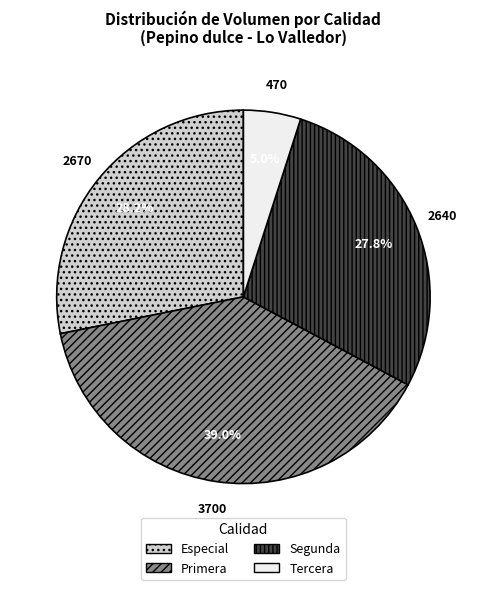

What is the smallest slice in the pie chart?

Tercera